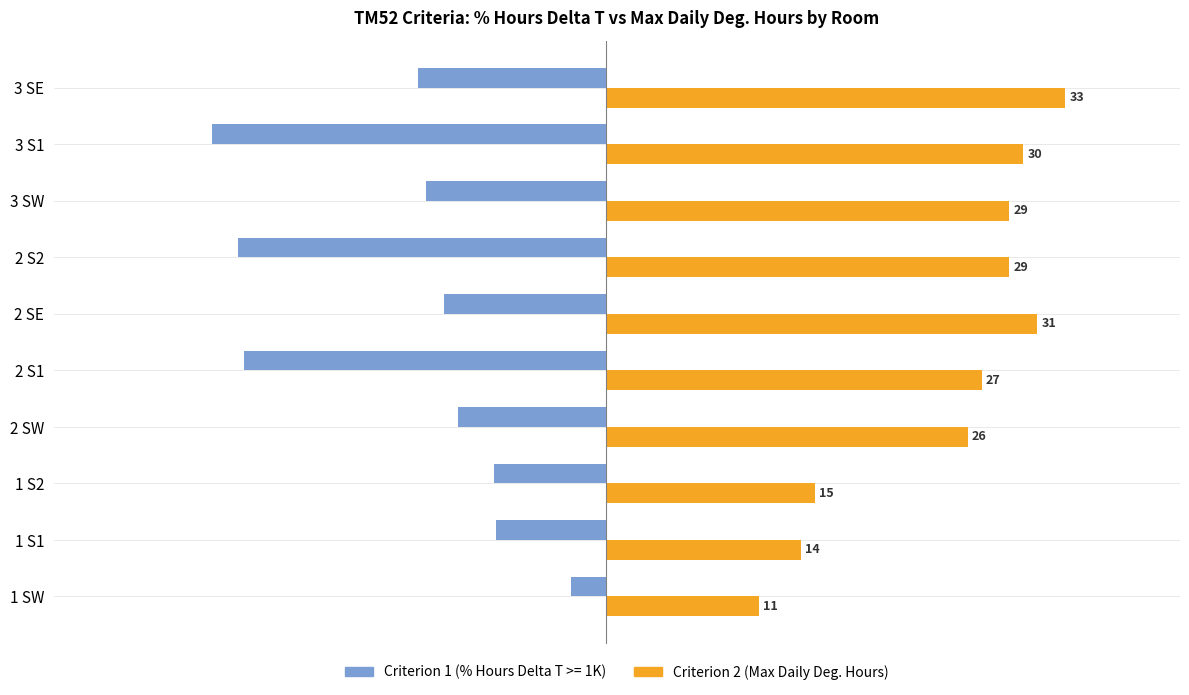

Rank the series by their maximum value, from lowest to highest.

Criterion 1 (% Hours Delta T >= 1K), Criterion 2 (Max Daily Deg. Hours)